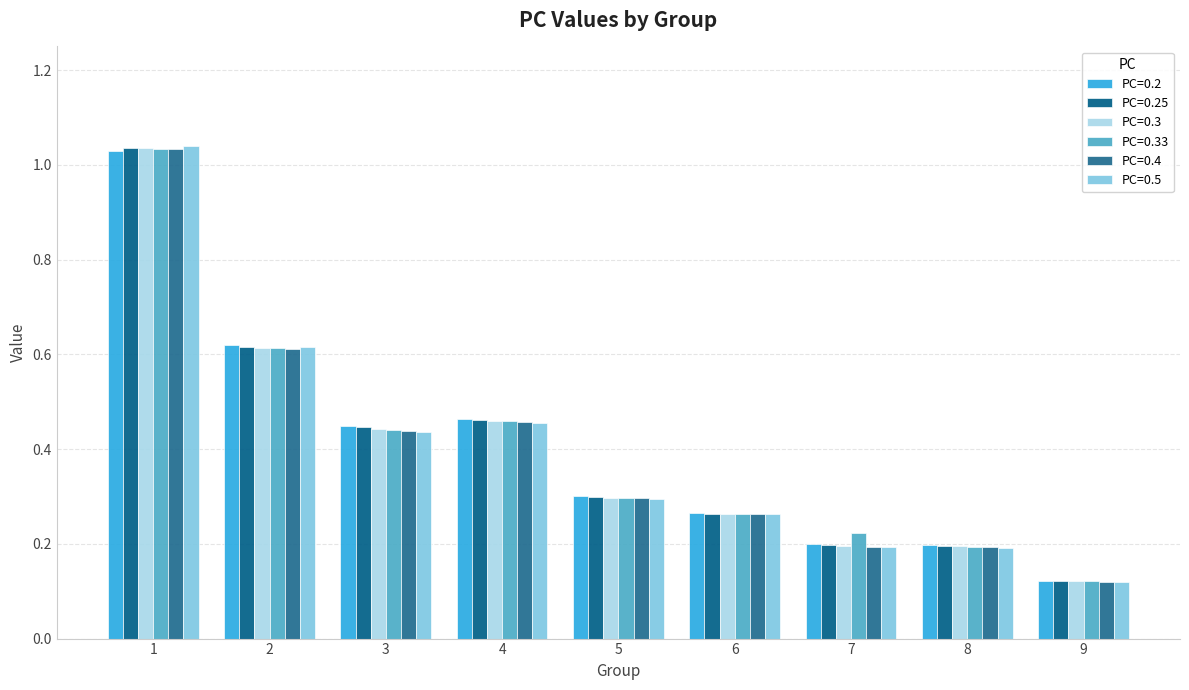

What is the difference between the second highest and second lowest values in the PC=0.2 series?

0.4